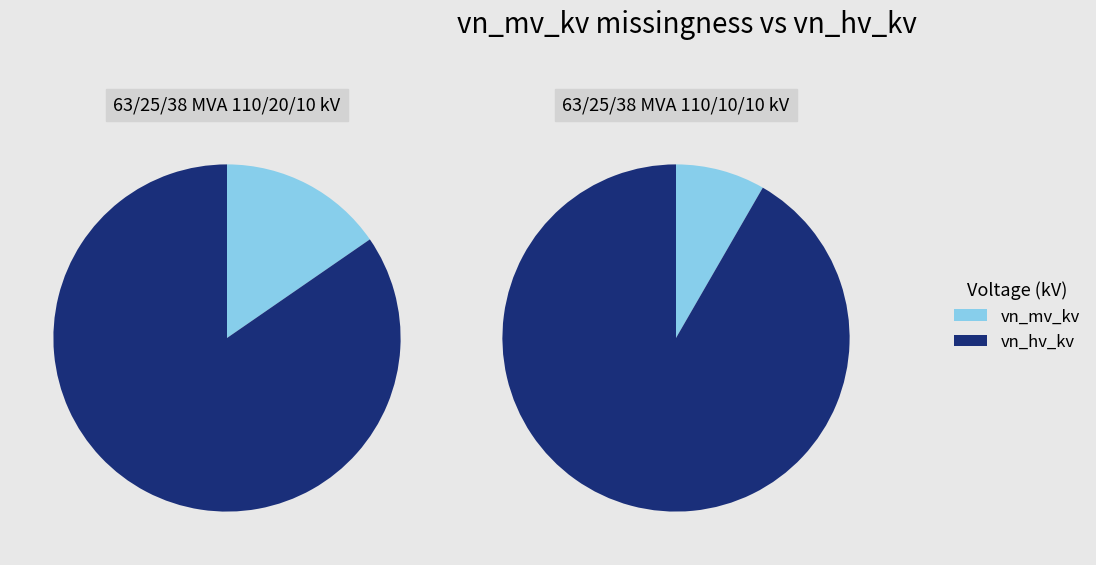

How many slices are in this pie chart?

2